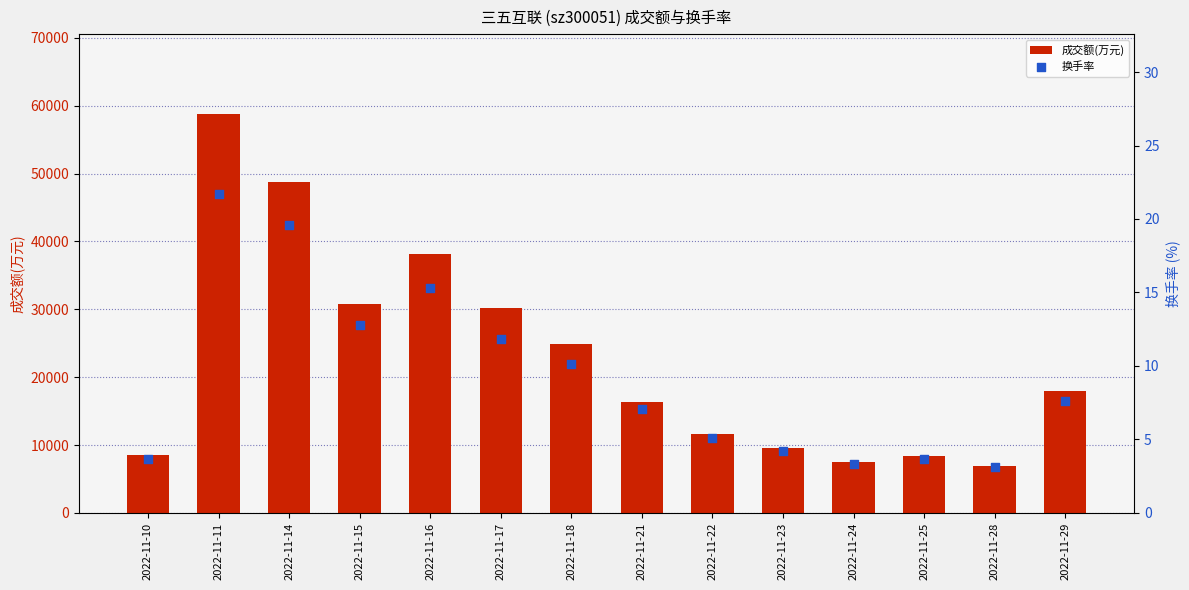

What is the total value across all series at 2022-11-18?

24899.1